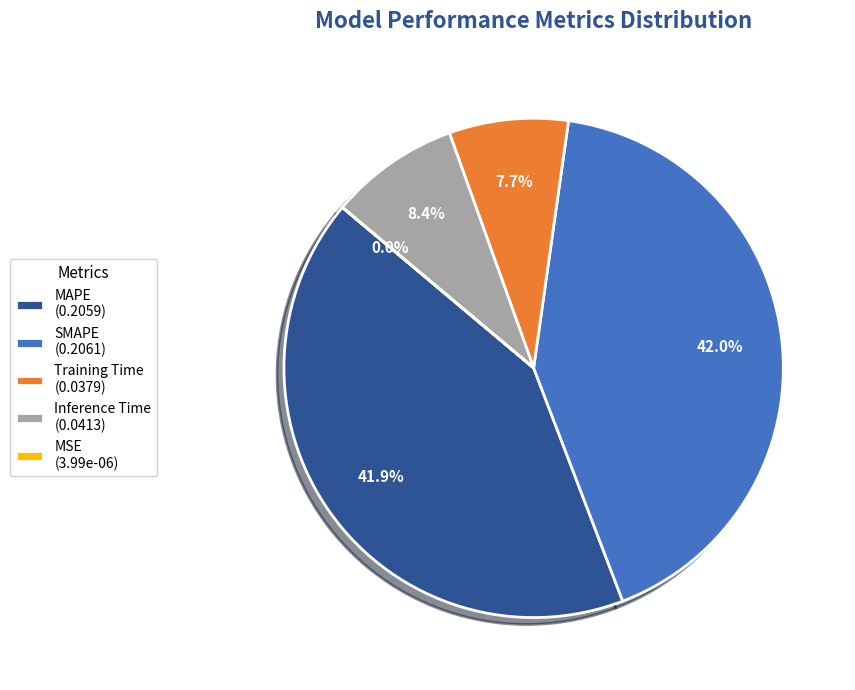

Is there a majority slice in this chart?

No